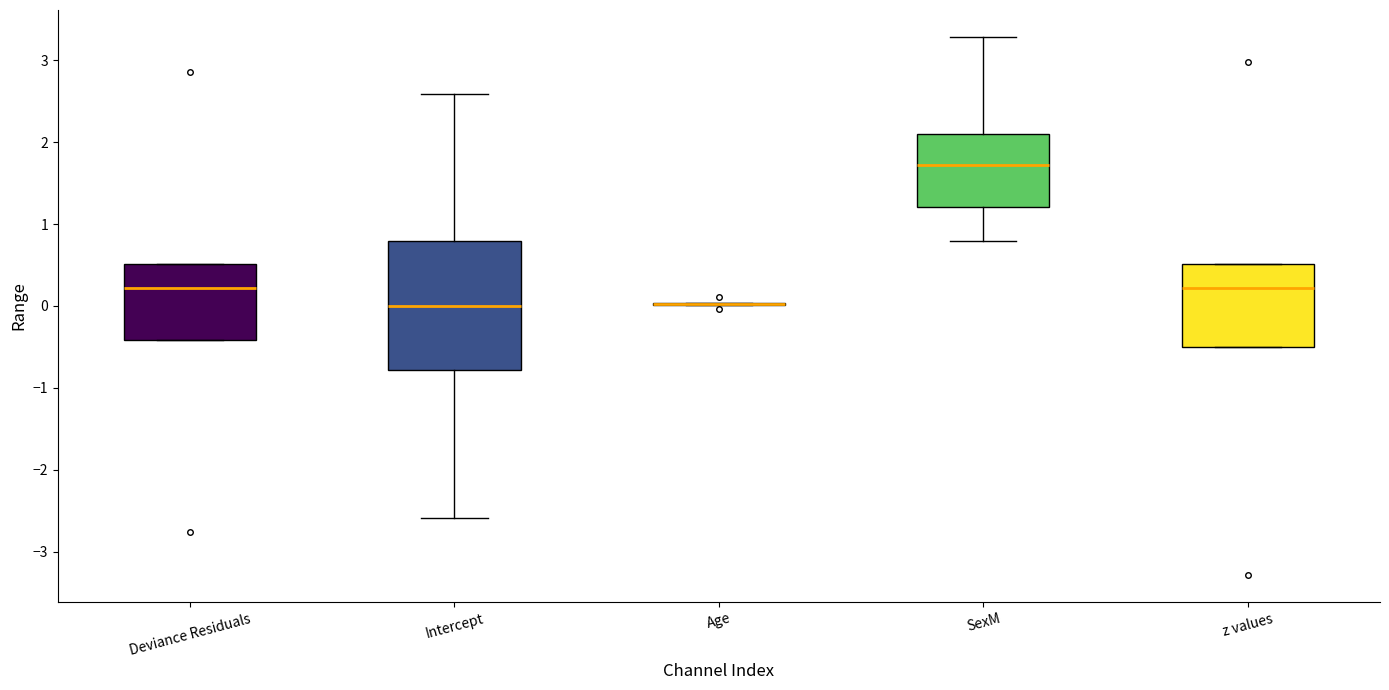

Reading left to right, read every box against the y-axis: the position of its median line, the range the box covers, and the ends of its whiskers. The values are not printed on the chart, so give them approximately, as read against the axis.

Deviance Residuals: median 0.2, box -0.4 to 0.5, whiskers -0.4 to 0.5
Intercept: median 0.0, box -0.8 to 0.8, whiskers -2.6 to 2.6
Age: box collapsed to a line at 0.0, whiskers 0.0 to 0.0
SexM: median 1.7, box 1.2 to 2.1, whiskers 0.8 to 3.3
z values: median 0.2, box -0.5 to 0.5, whiskers -0.5 to 0.5